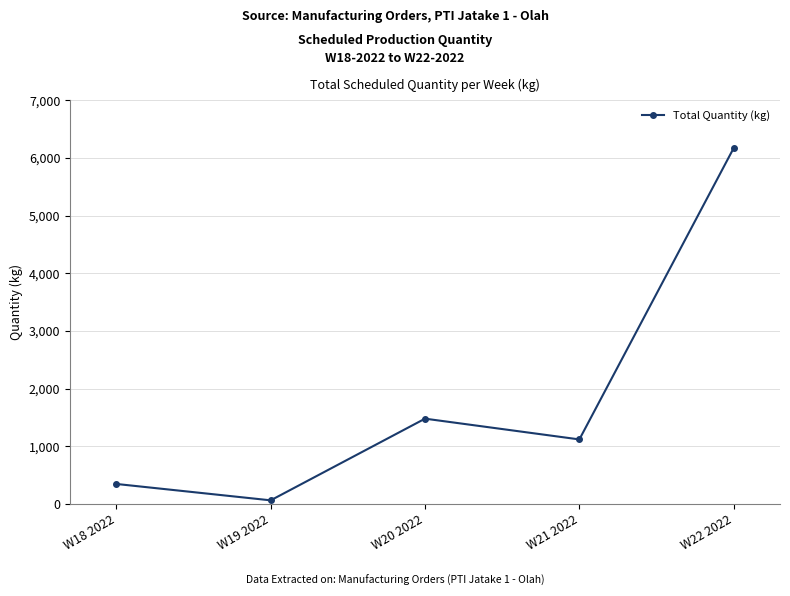

The chart shows a value of 350.0 at W18 2022. True or false?

True